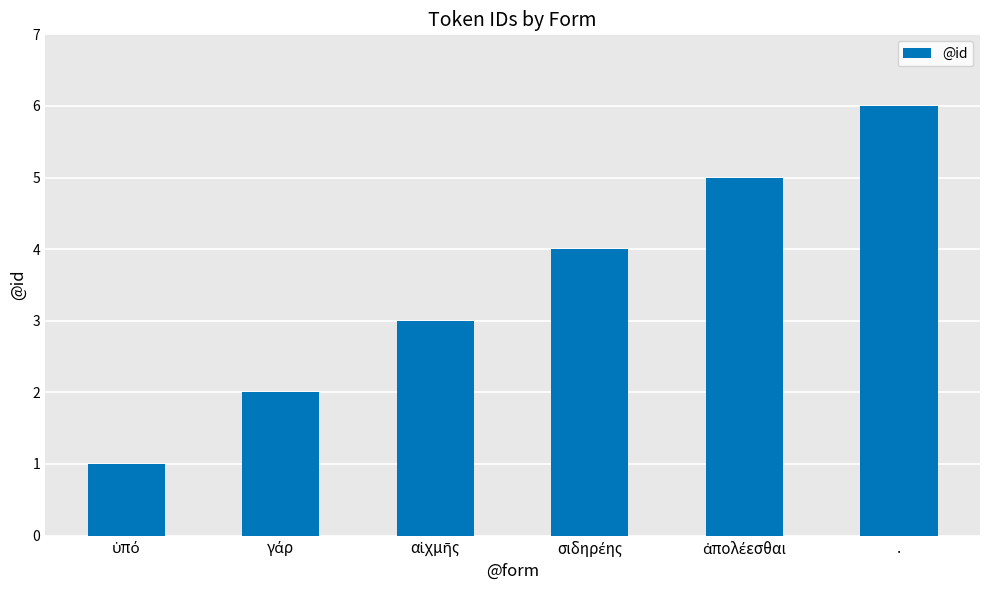

Is it true that the value at . is 6?

True